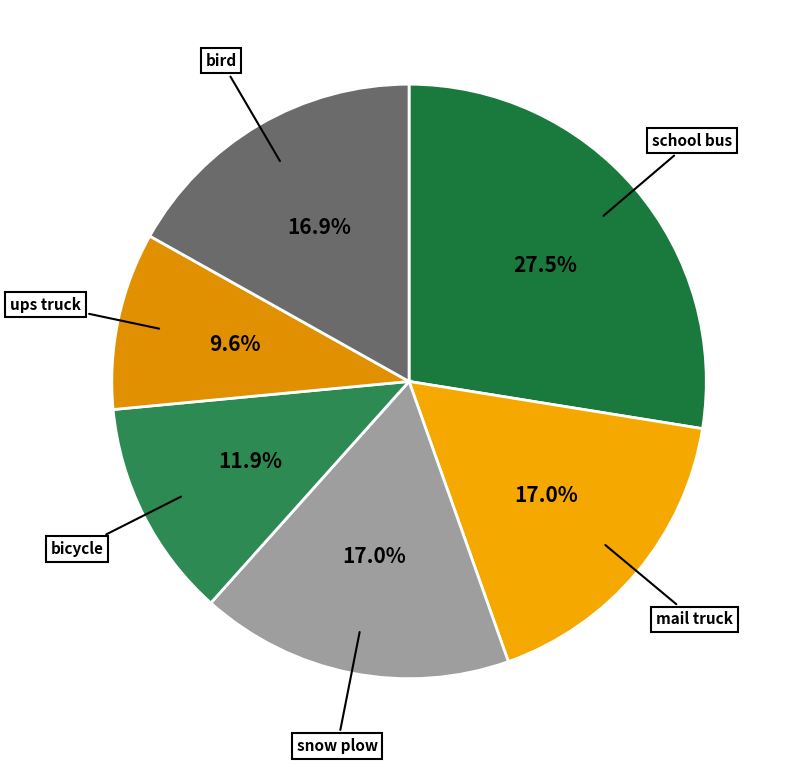

To the nearest percent, what is the difference between the largest and smallest slice percentages?

18%